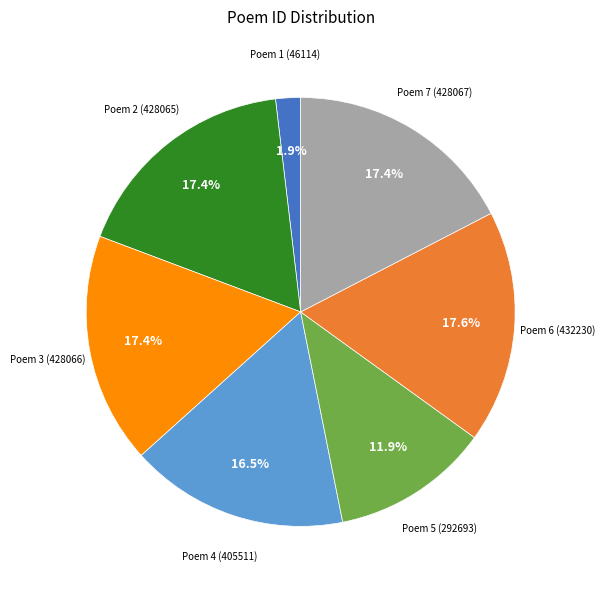

To the nearest percent, what is the difference between the largest and smallest slice percentages?

16%